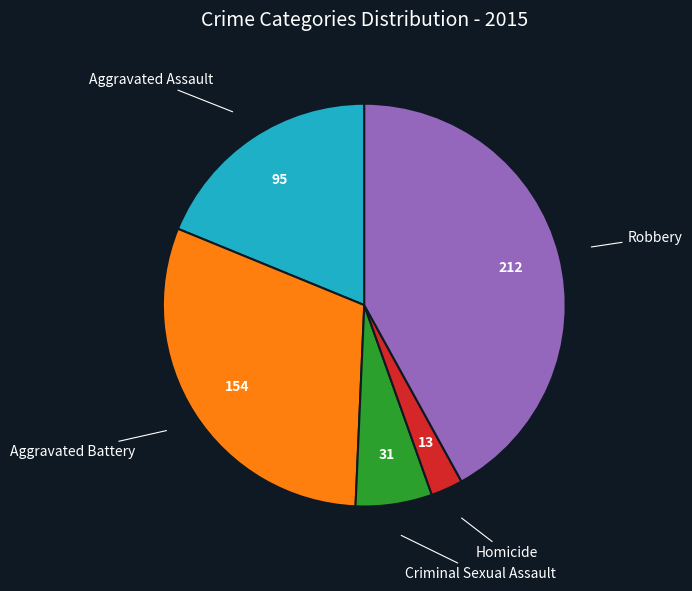

Is there a majority slice in this chart?

No